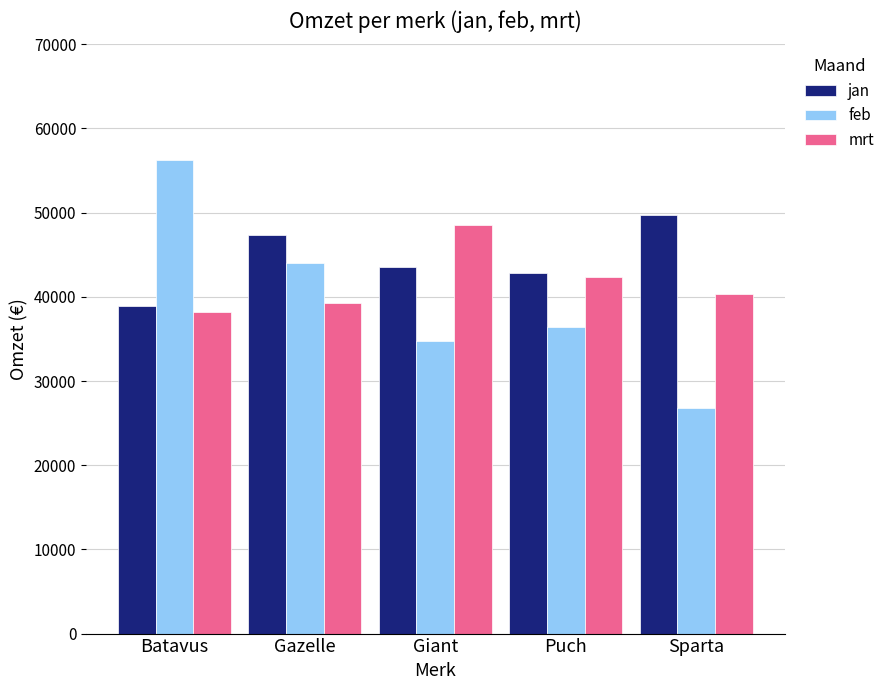

How many bars are there in each group?

3